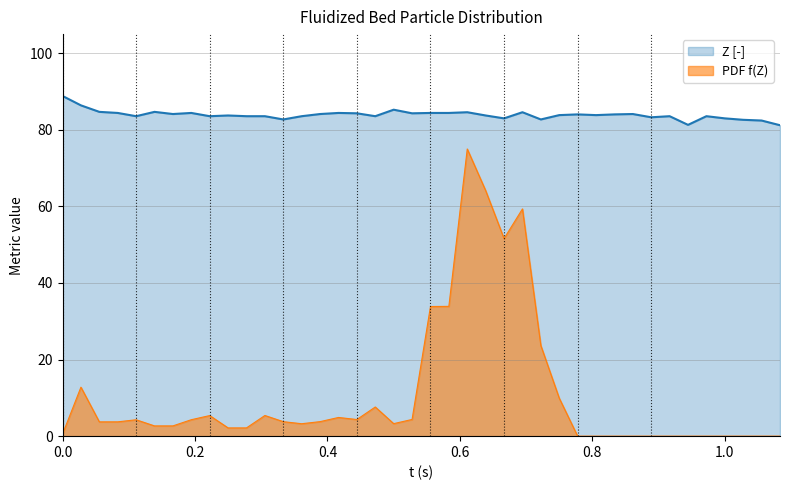

Which series has the largest total across all categories?

Z [-]